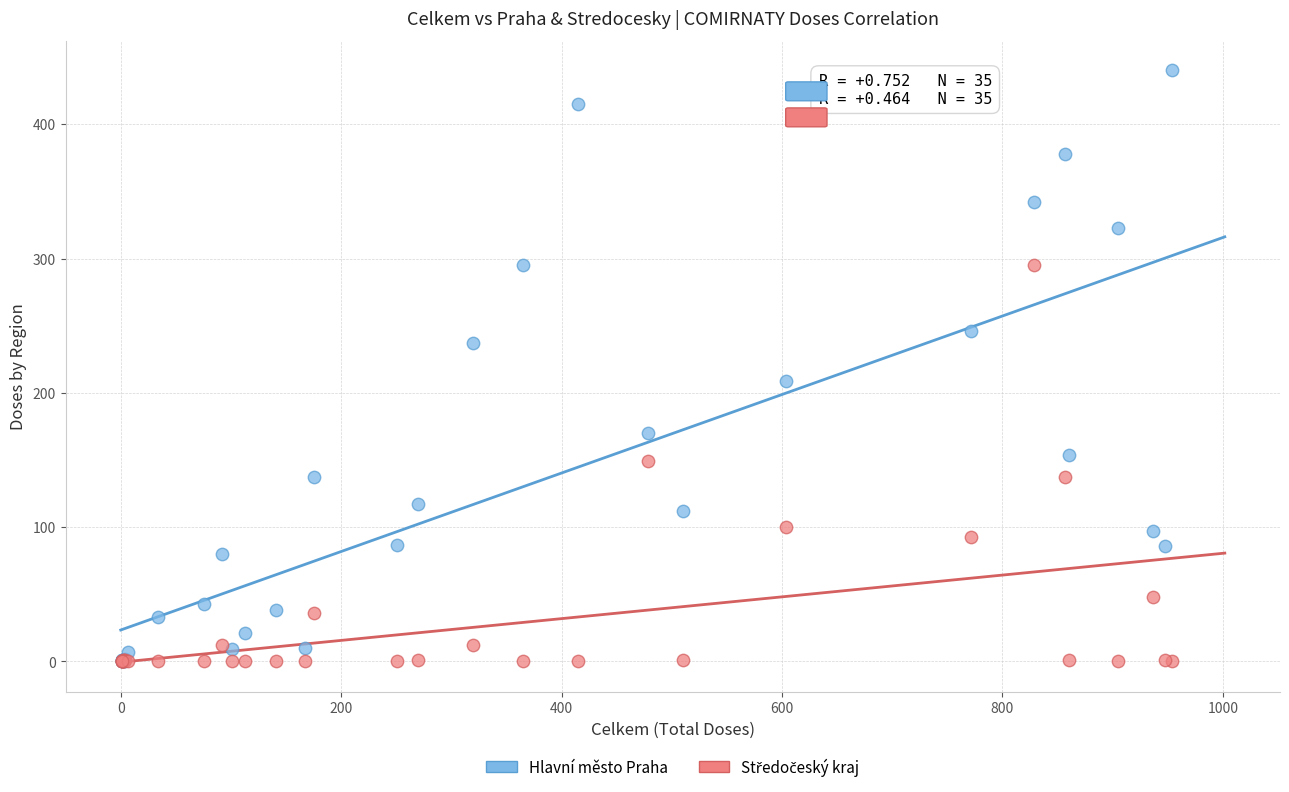

Which series reaches the maximum Y coordinate?

Hlavní město Praha